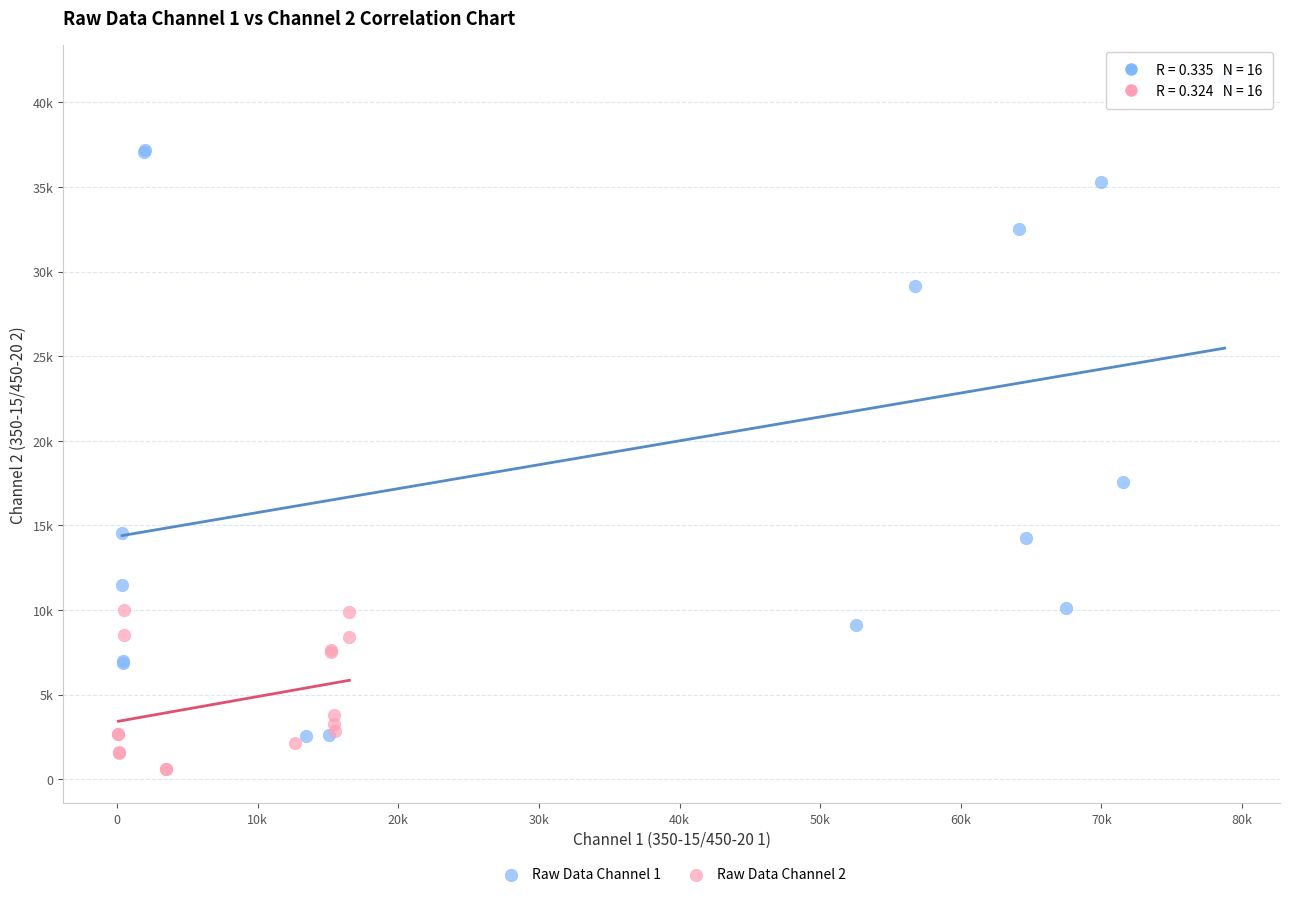

What are all the series names shown in the legend?

Raw Data Channel 1, Raw Data Channel 2